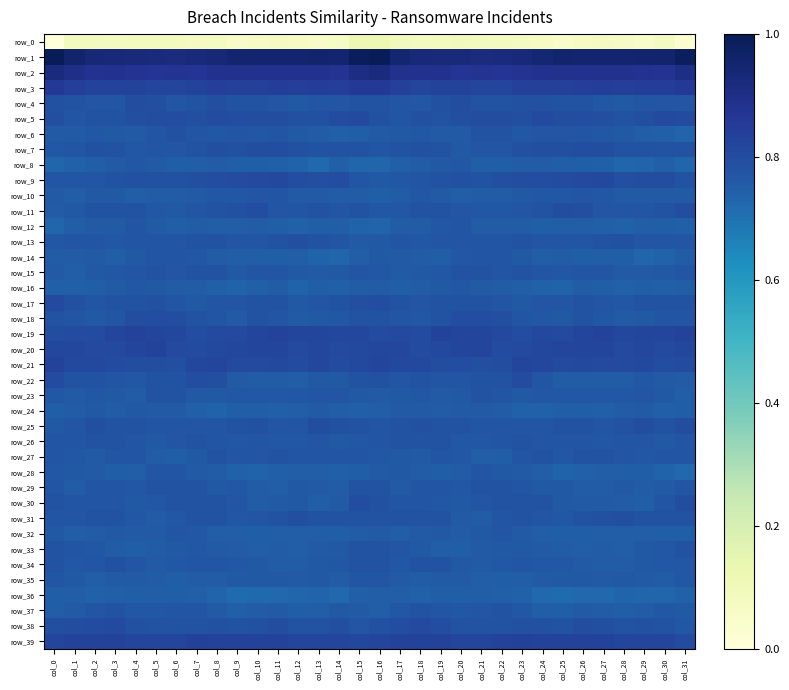

How many distinct data groups are displayed?

40